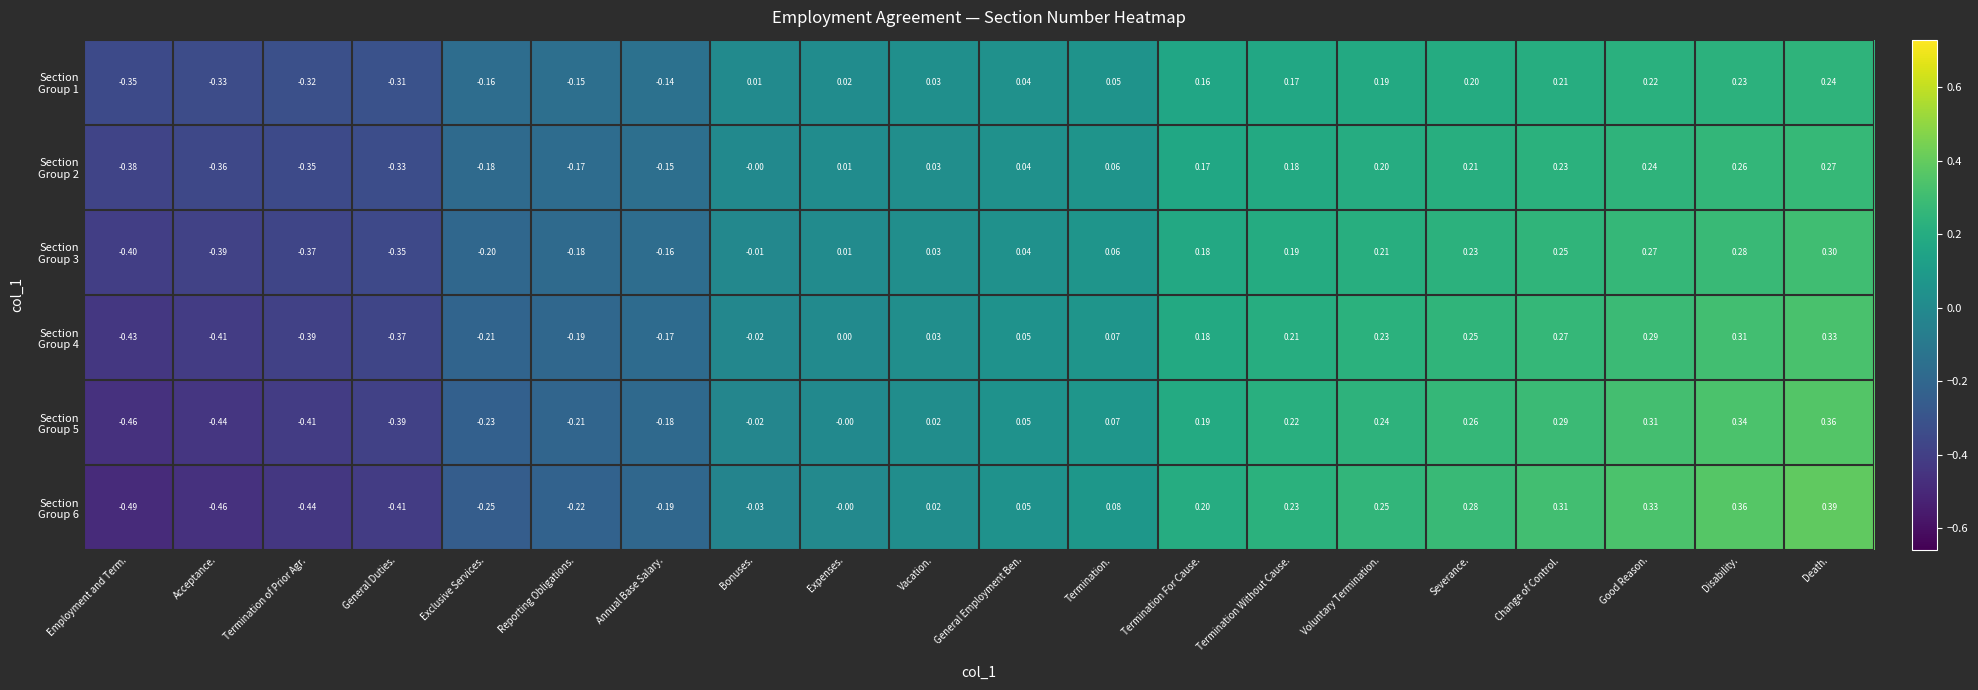

At which category is the sum across all series the highest?

Death.